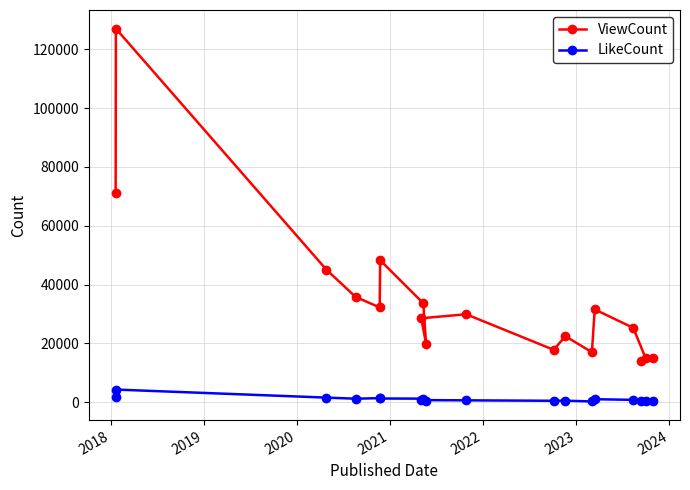

Which series has the widest spread of values?

ViewCount